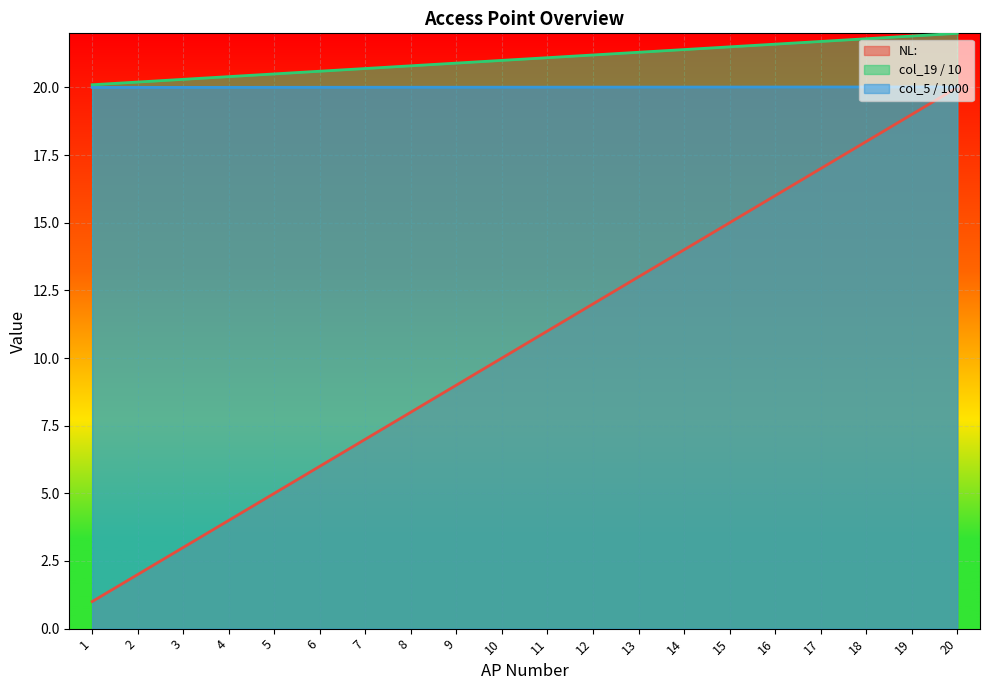

What is the minimum value shown in the chart?

1.0